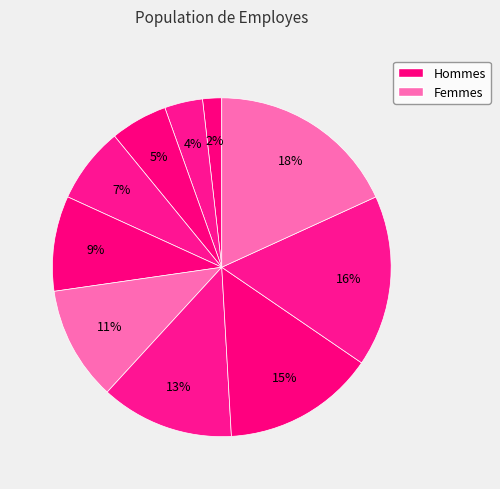

Count the number of slices in the pie.

10